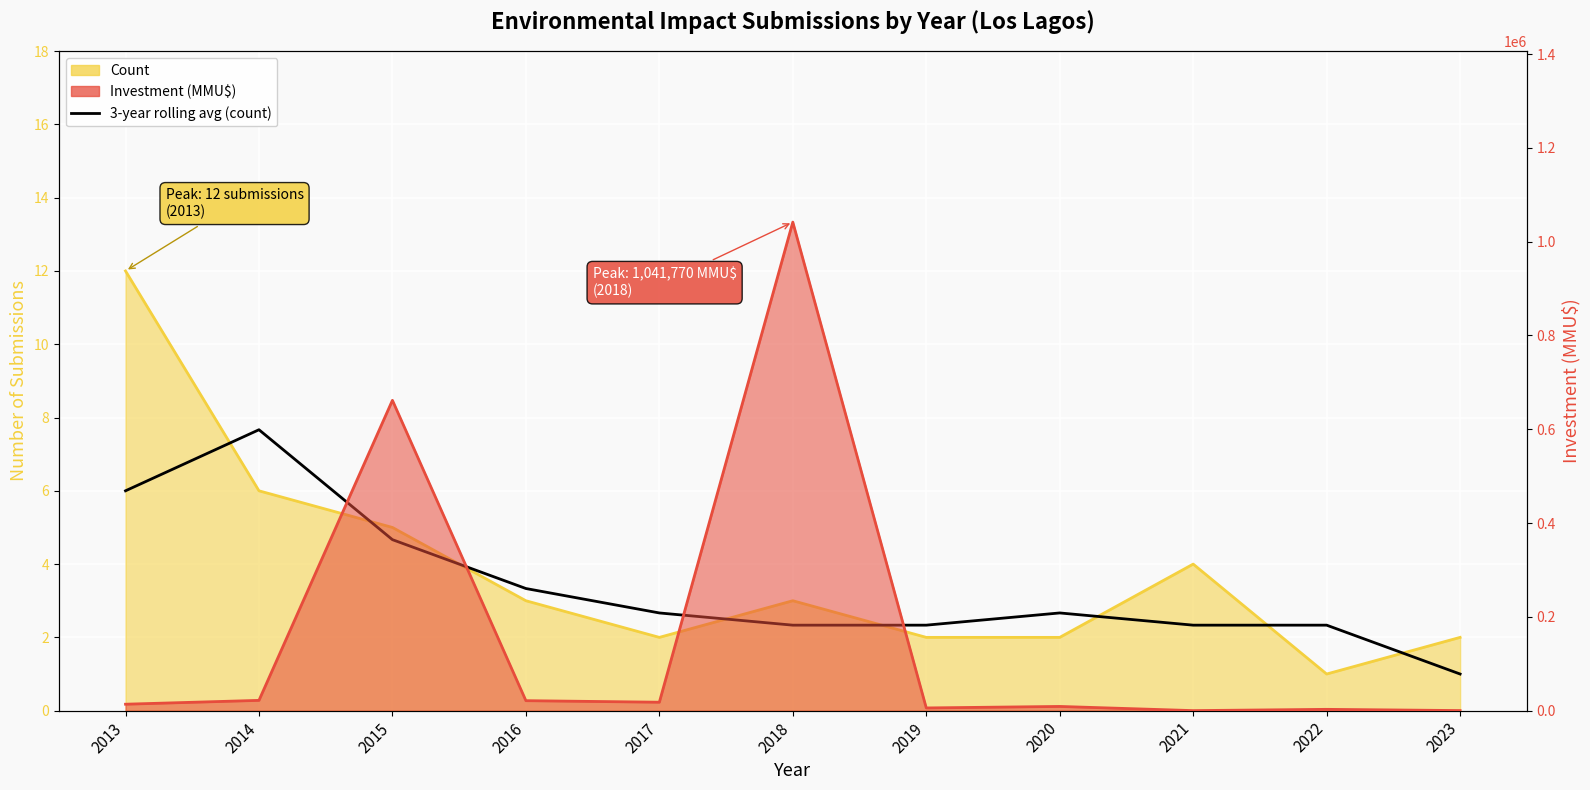

How many categories are shown in the chart?

11